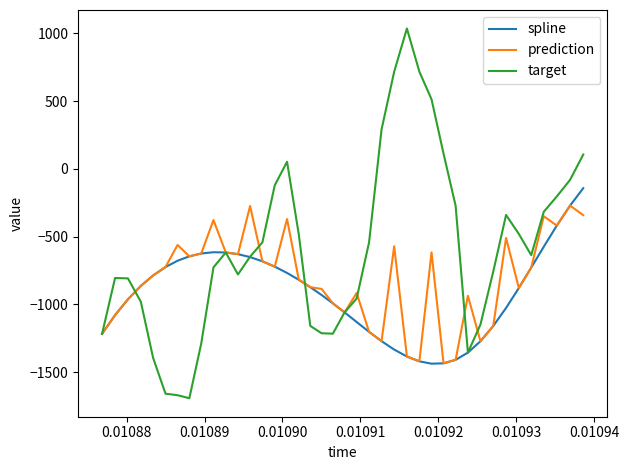

Does the chart have visible grid lines?

No